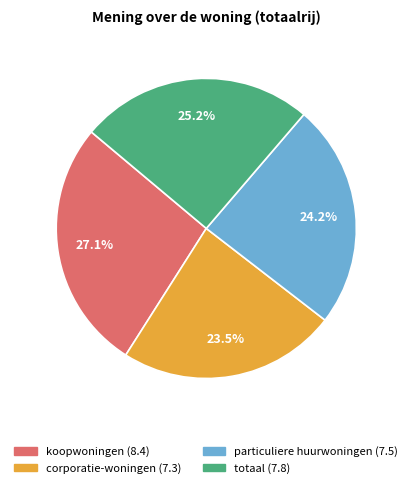

Which slice is the smallest?

corporatie-woningen